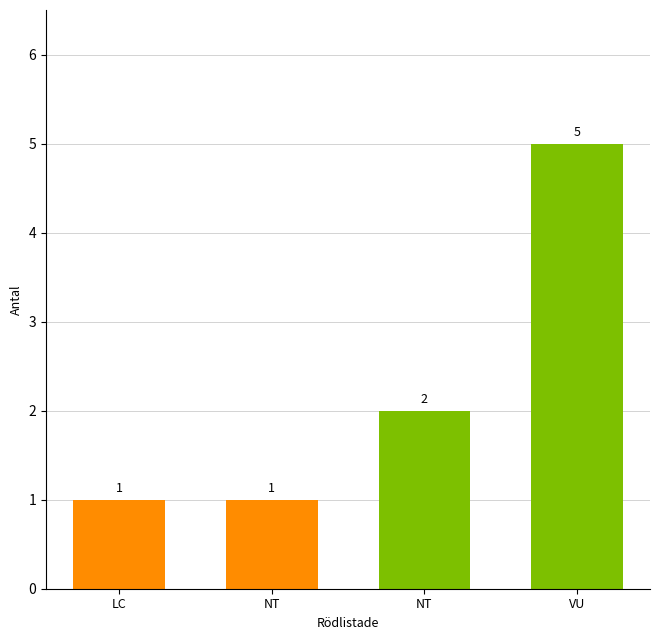

How many data points are less than 2?

2